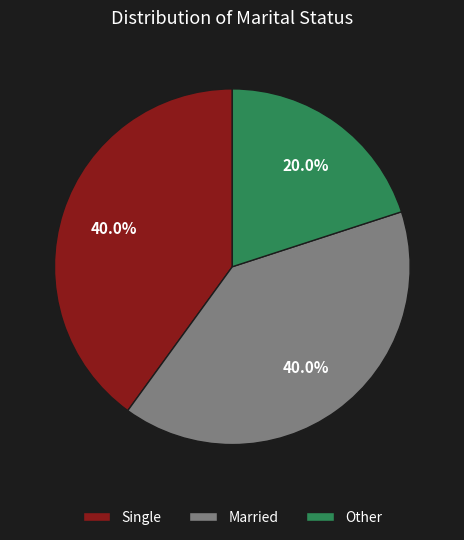

Combined, do Other and Single account for over 50%?

Yes